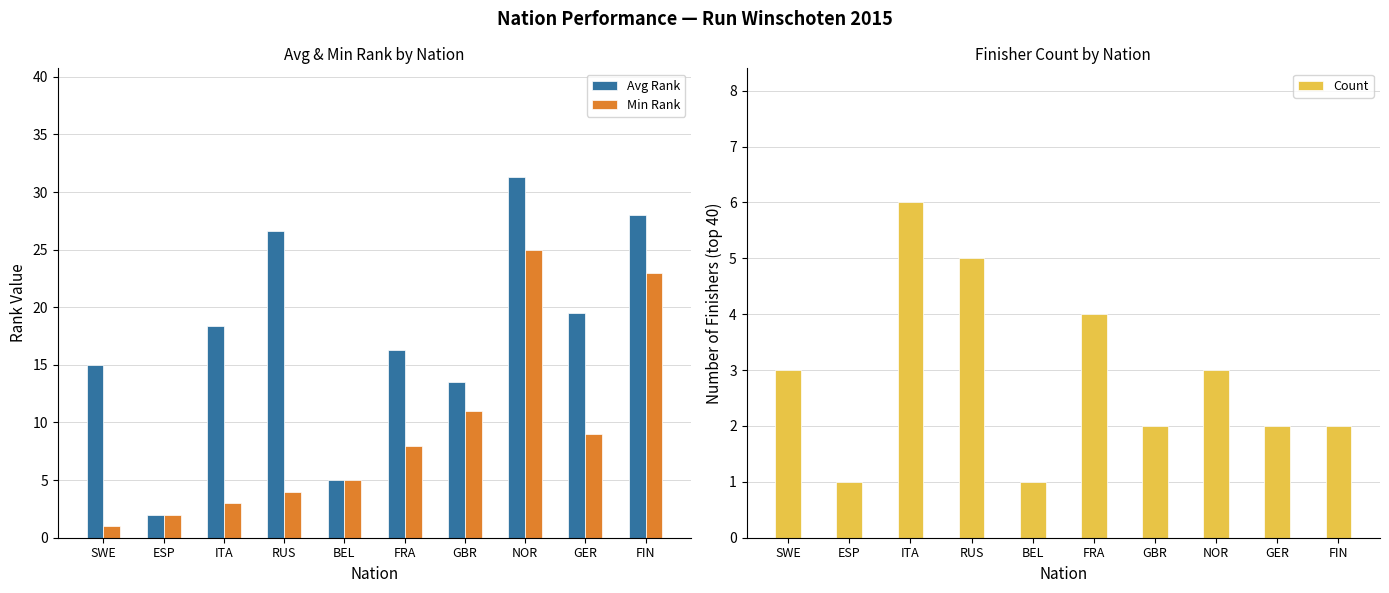

Count the number of categories in the chart.

10